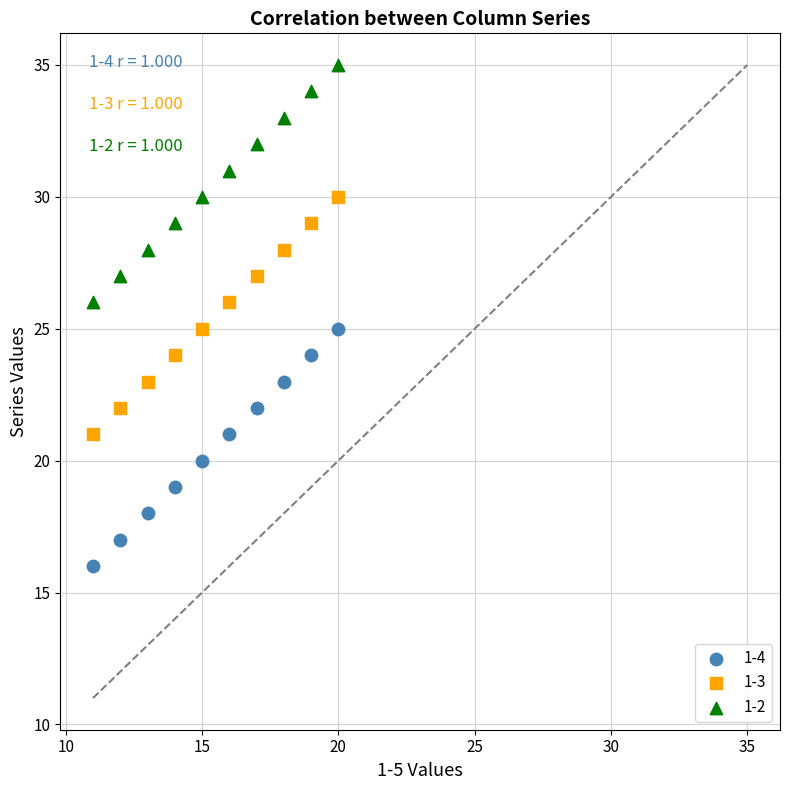

Which series contains the highest Y value?

1-2